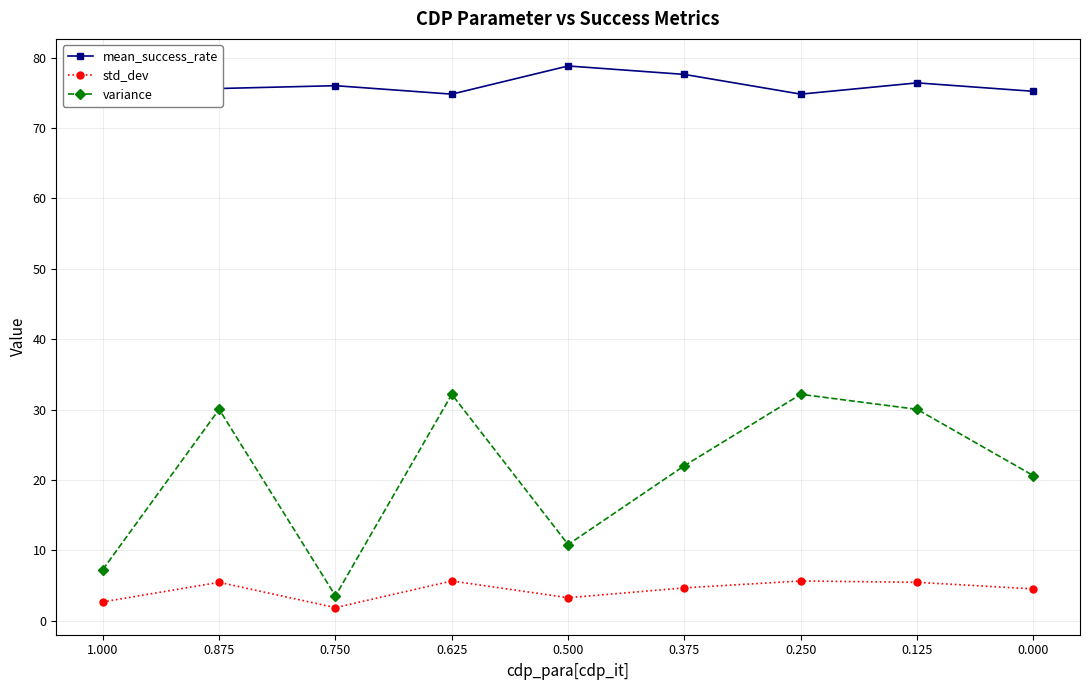

True or false: variance and std_dev intersect in this chart.

False